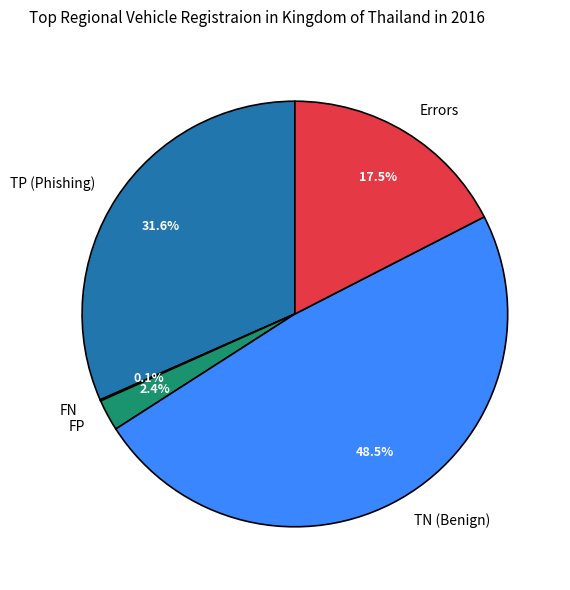

To the nearest percent, what is the combined percentage of TN (Benign) and TP (Phishing)?

80%